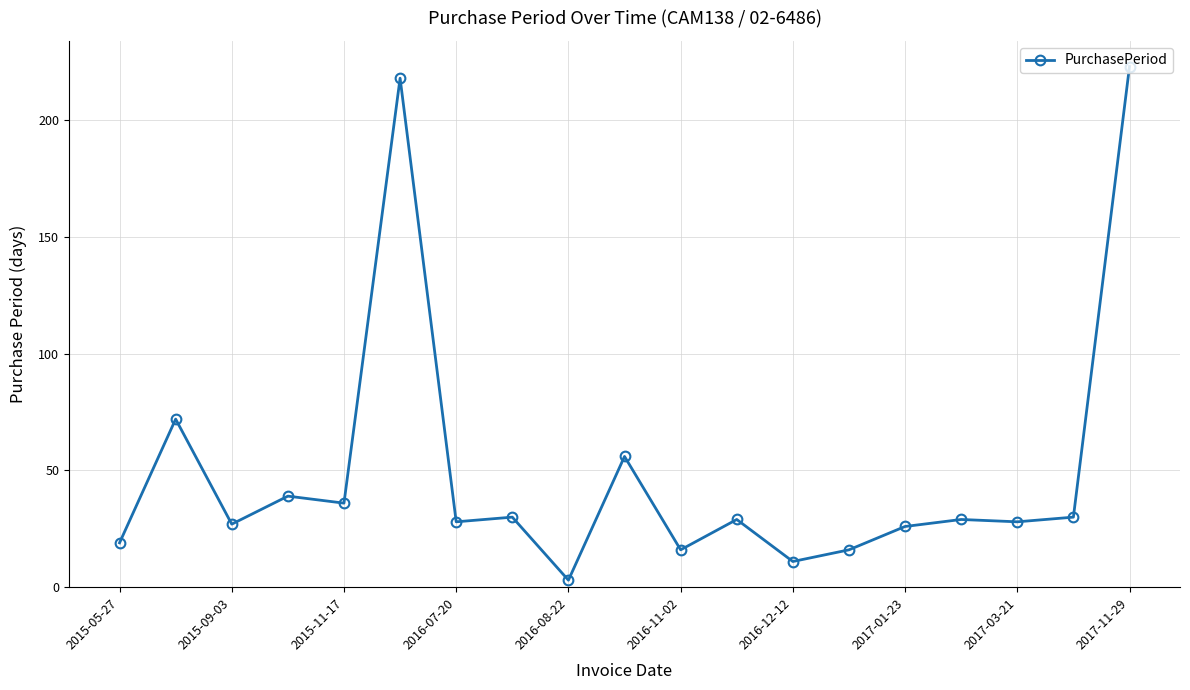

True or false: the data has more than 2 interior local peaks.

True